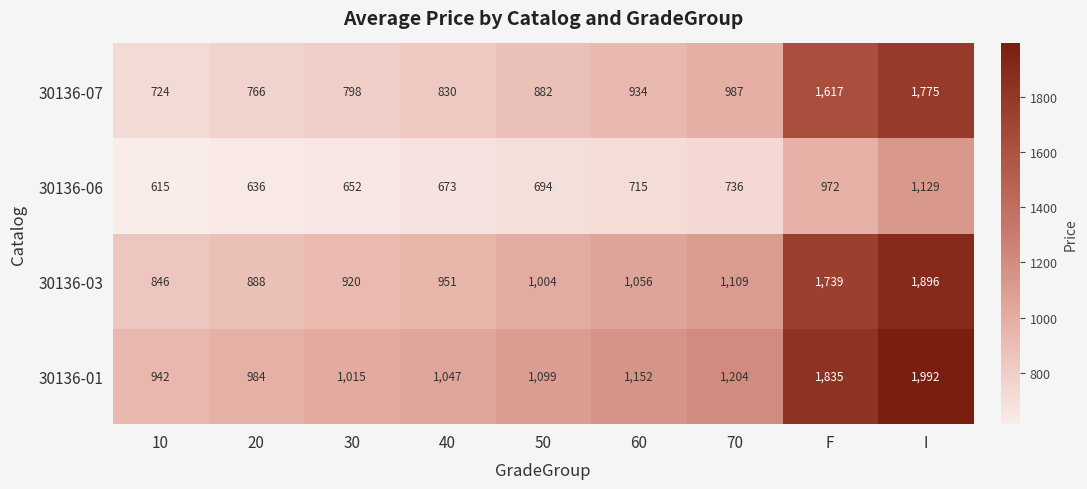

What is the difference between the maximum and minimum values in the 30136-03 series?

1050